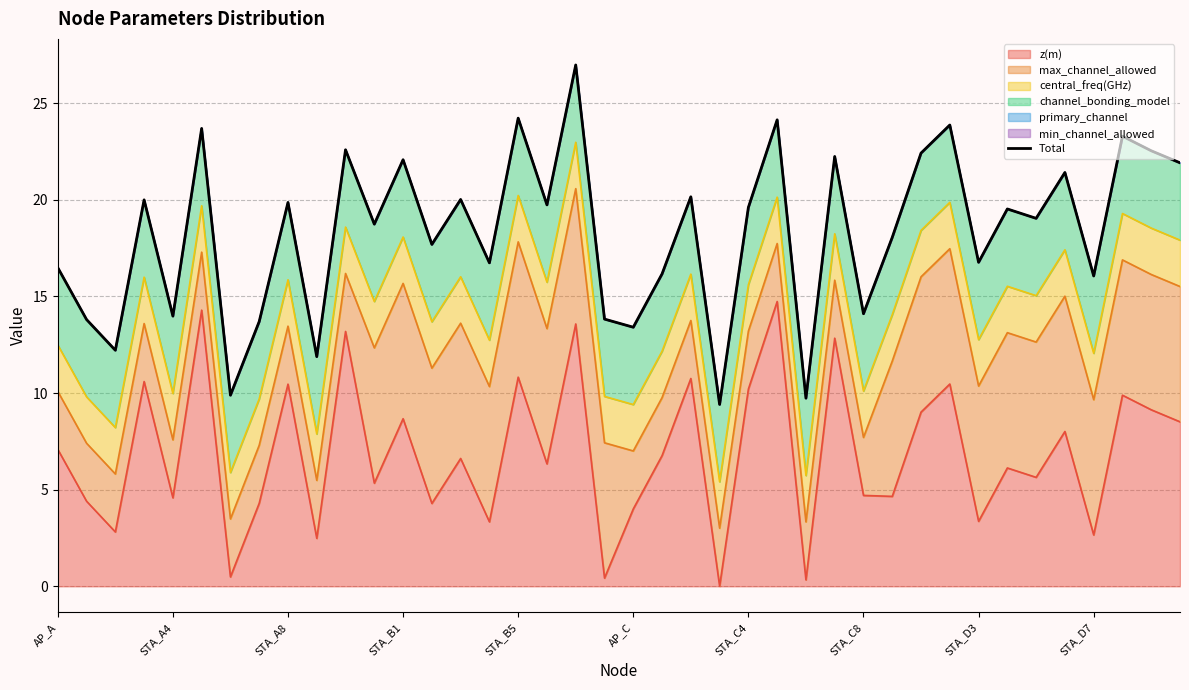

What is the average value?

18.3